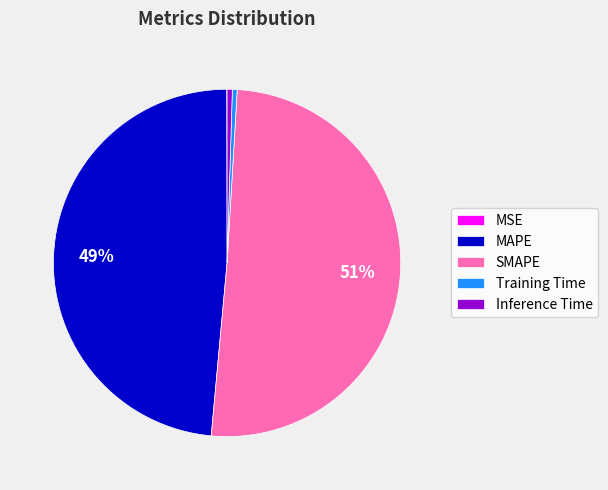

To the nearest percent, what portion does MAPE represent?

49%